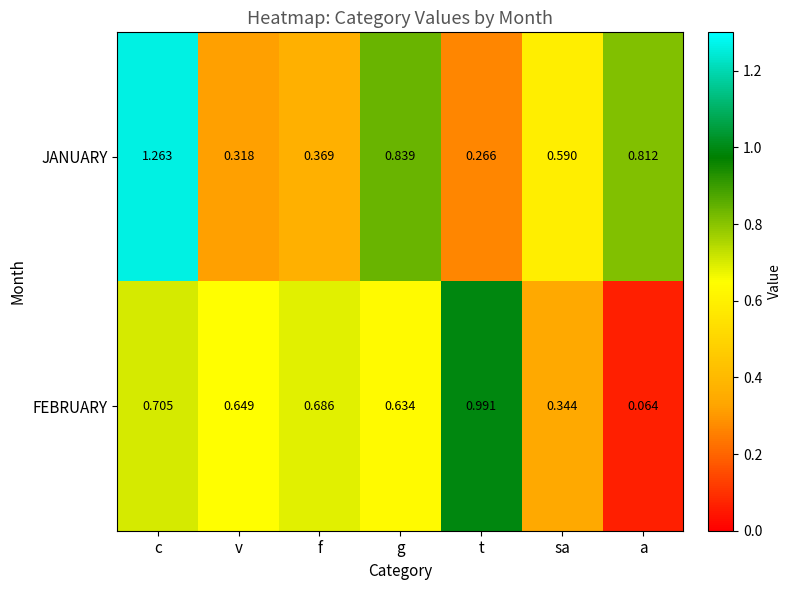

Where is JANUARY nearest to the value 0?

t